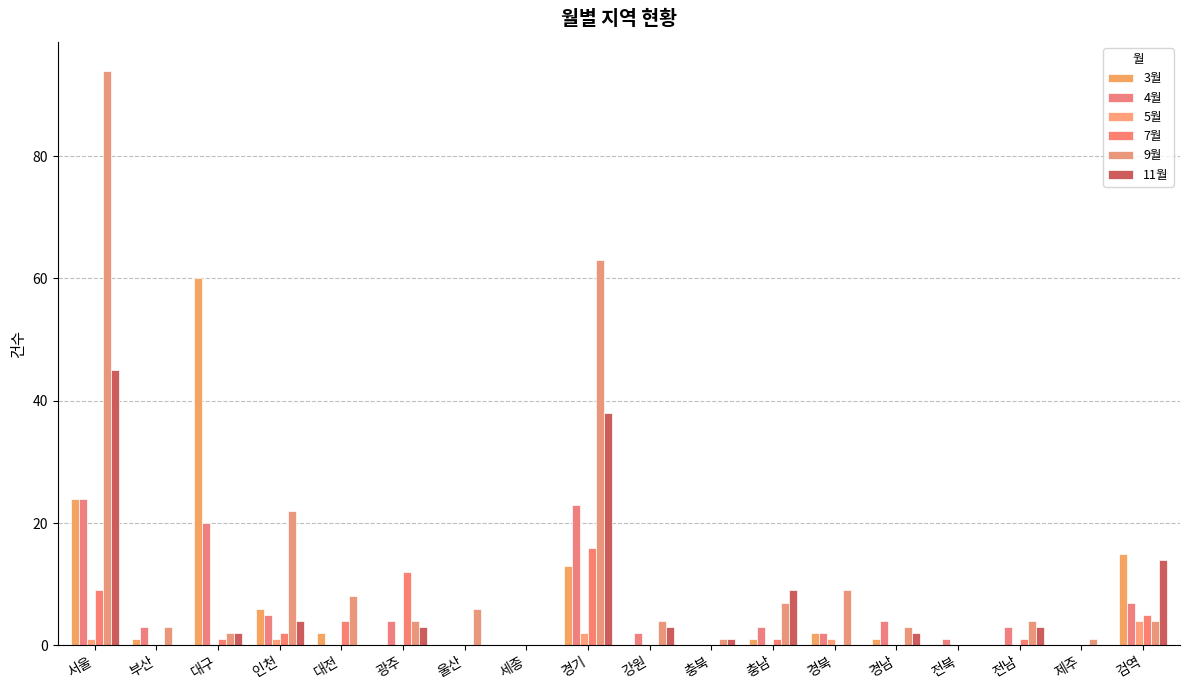

Which series changed the most between 경북 and 제주?

9월